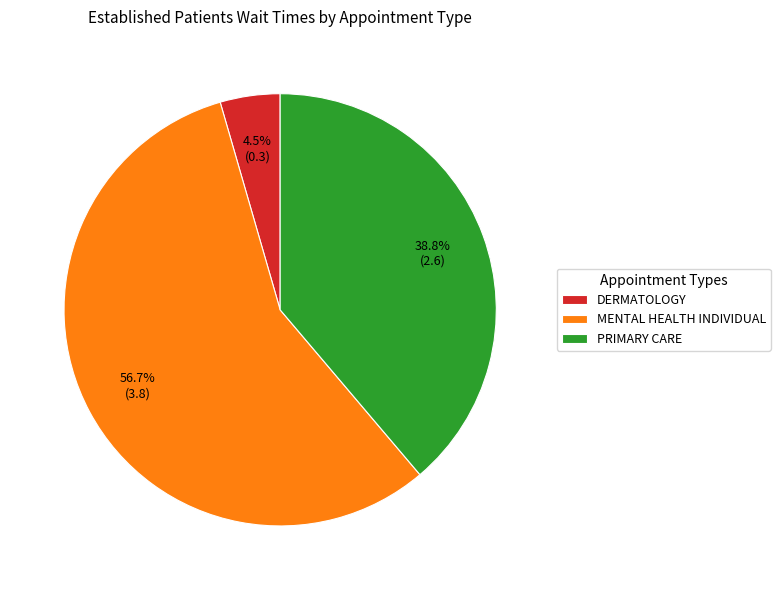

Which has a higher value, MENTAL HEALTH INDIVIDUAL or DERMATOLOGY?

MENTAL HEALTH INDIVIDUAL